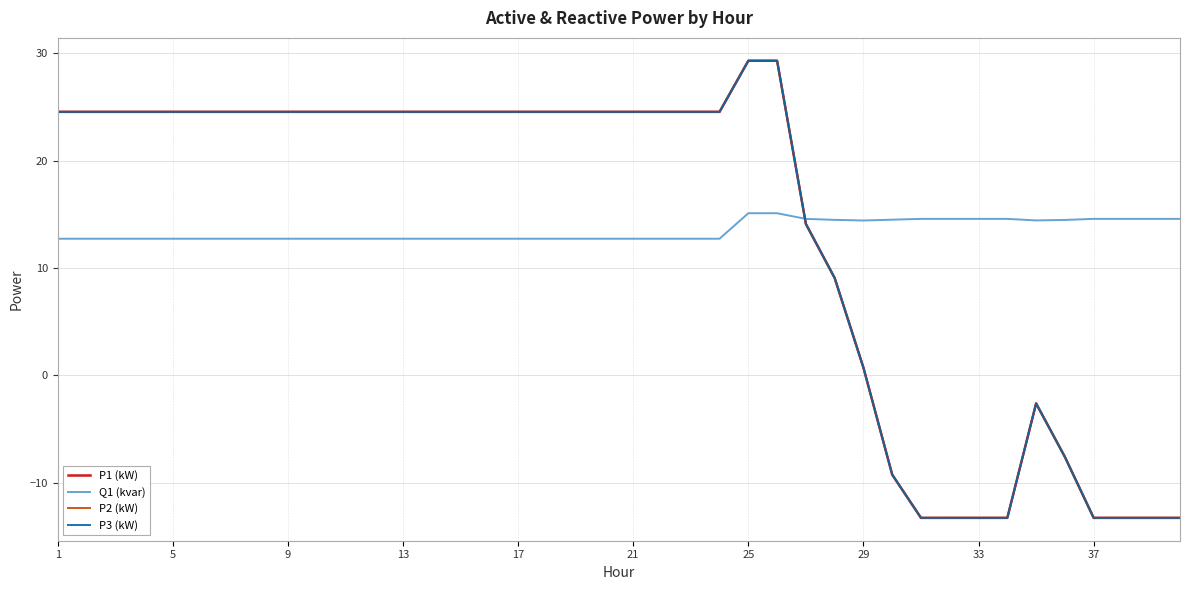

Which series has the largest range (max minus min)?

P2 (kW)